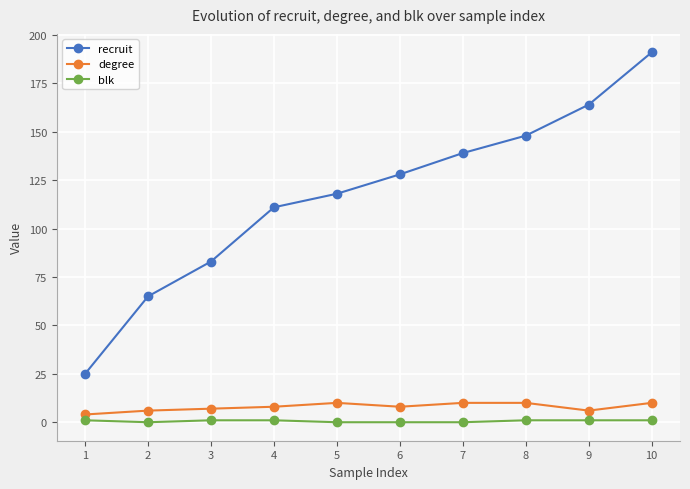

Reading right to left, list all the values displayed in this chart.

recruit: 10=191	9=164	8=148	7=139	6=128	5=118	4=111	3=83	2=65	1=25
degree: 10=10	9=6	8=10	7=10	6=8	5=10	4=8	3=7	2=6	1=4
blk: 10=1	9=1	8=1	7=0	6=0	5=0	4=1	3=1	2=0	1=1